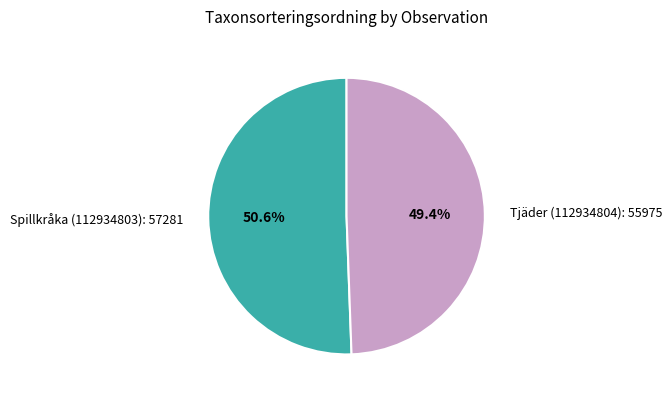

Which category has the smallest portion of the pie?

Tjäder (112934804)